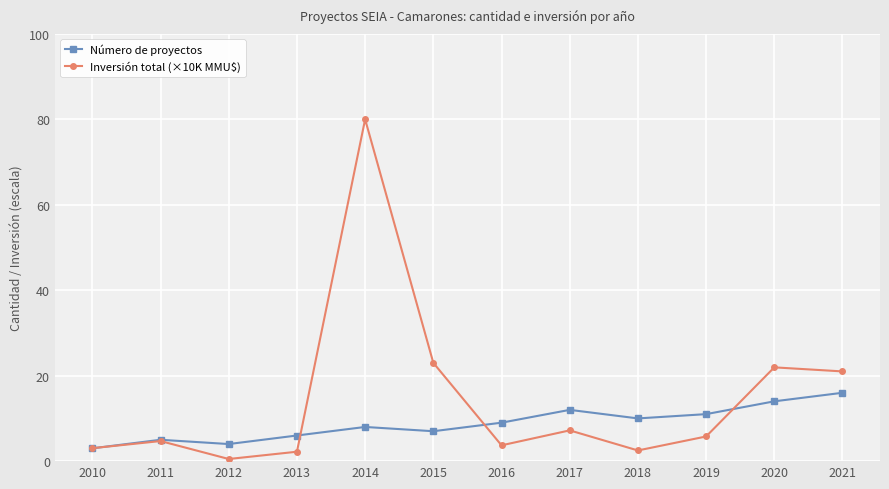

Is it true that Inversión total (×10K MMU$) equals 8.3 at 2011?

False